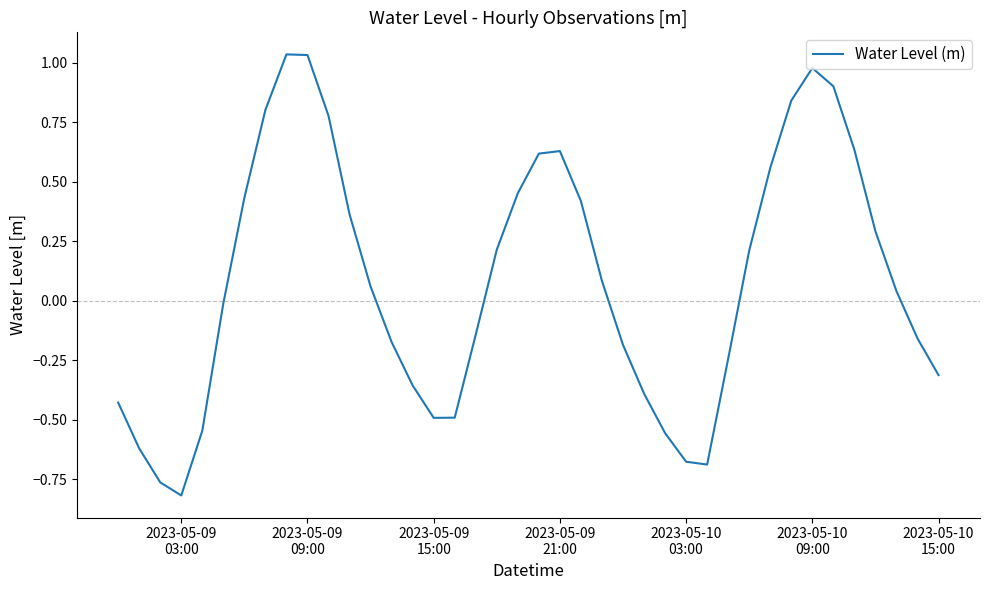

What is the difference between the maximum and minimum values?

1.9